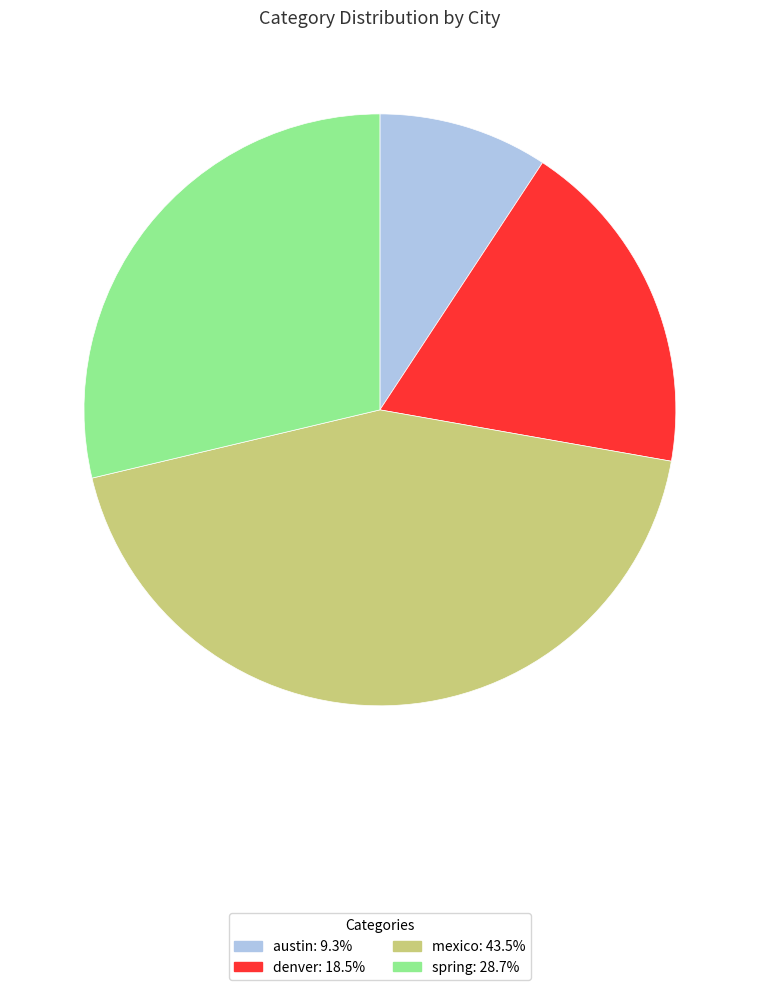

Which slice is the smallest?

austin